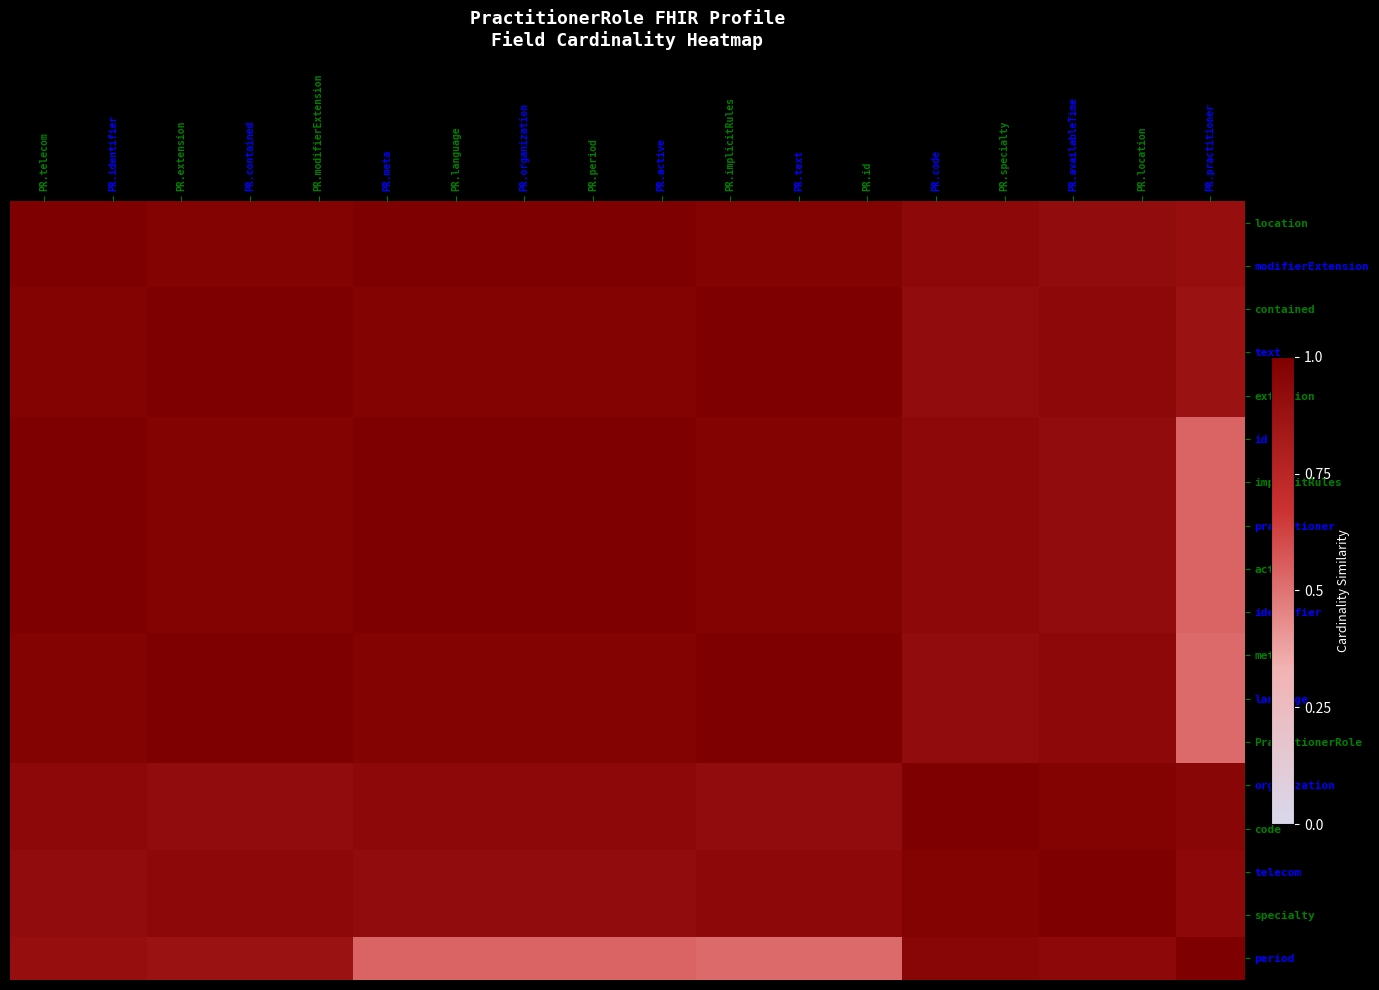

Which has a higher value, PR.extension or PR.organization?

PR.organization